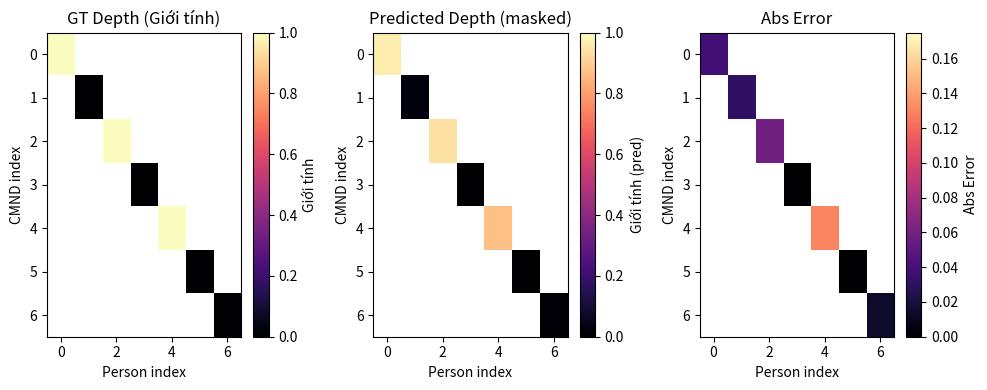

Count the number of data series in this chart.

7